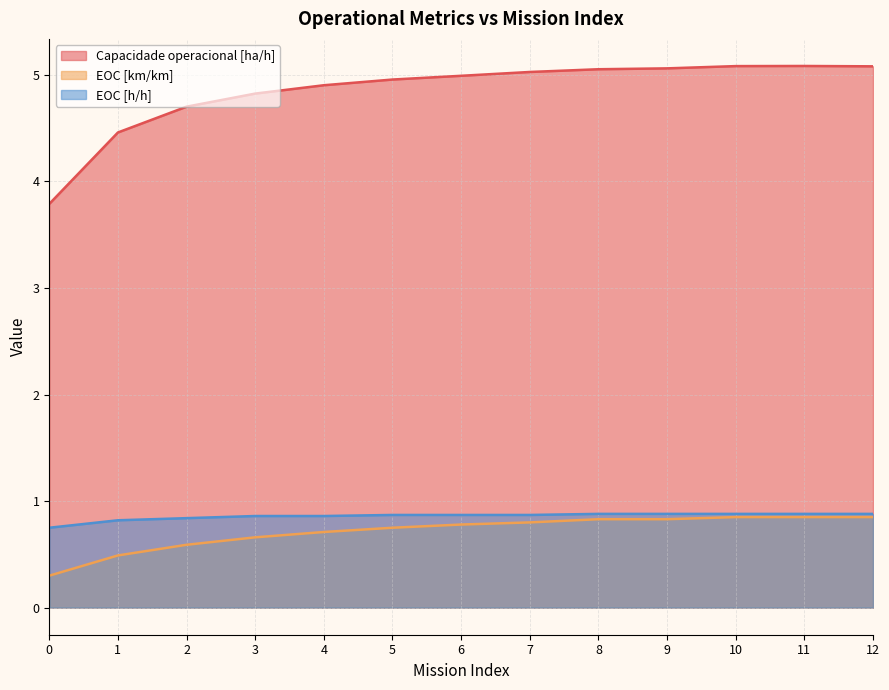

What is the minimum value shown in the chart?

0.3